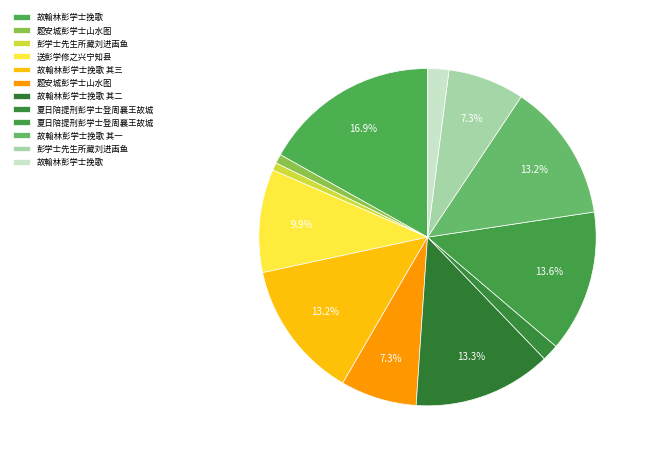

Rank the categories by value from highest to lowest.

故翰林彭学士挽歌, 夏日陪提刑彭学士登周襄王故城, 故翰林彭学士挽歌 其二, 故翰林彭学士挽歌 其一, 故翰林彭学士挽歌 其三, 送彭学修之兴宁知县, 彭学士先生所藏刘进画鱼, 题安城彭学士山水图, 故翰林彭学士挽歌, 夏日陪提刑彭学士登周襄王故城, 题安城彭学士山水图, 彭学士先生所藏刘进画鱼